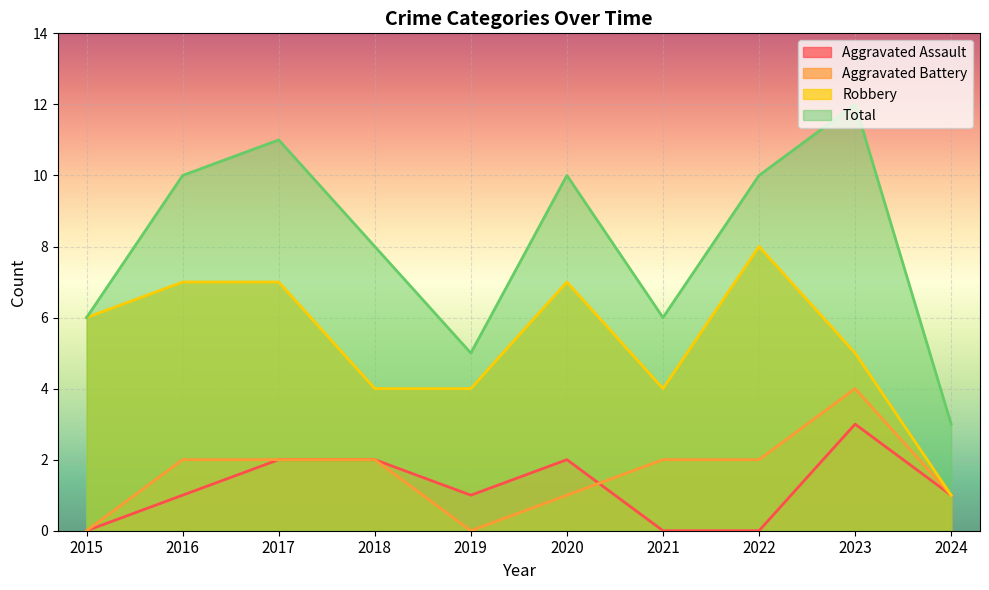

How many lines are shown in the chart?

4